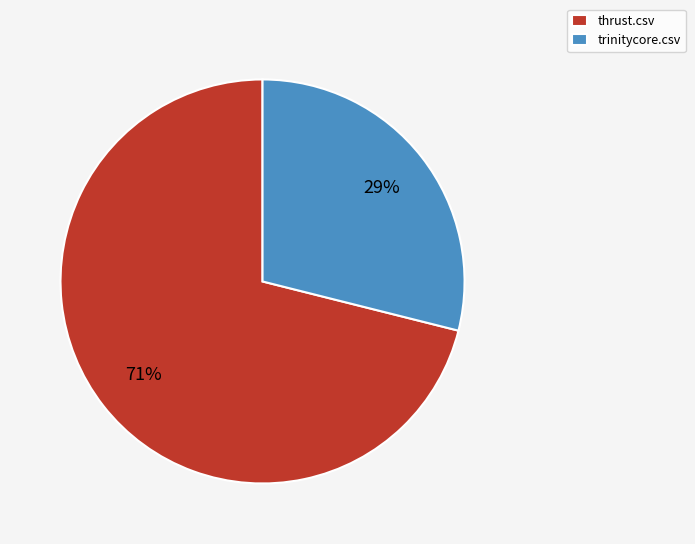

The thrust.csv slice represents 65% of the pie. True or false?

False